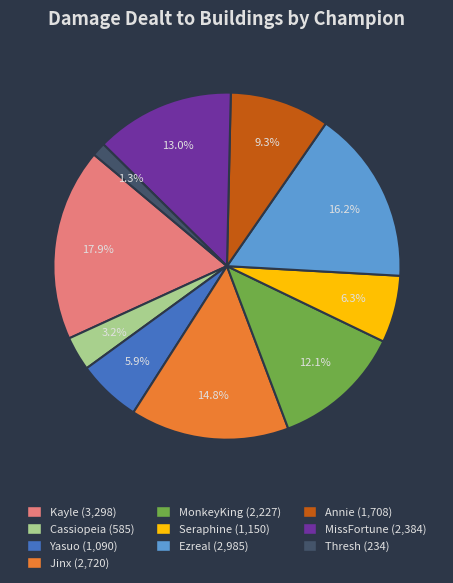

What percentage is the Seraphine slice, to the nearest percent?

6%